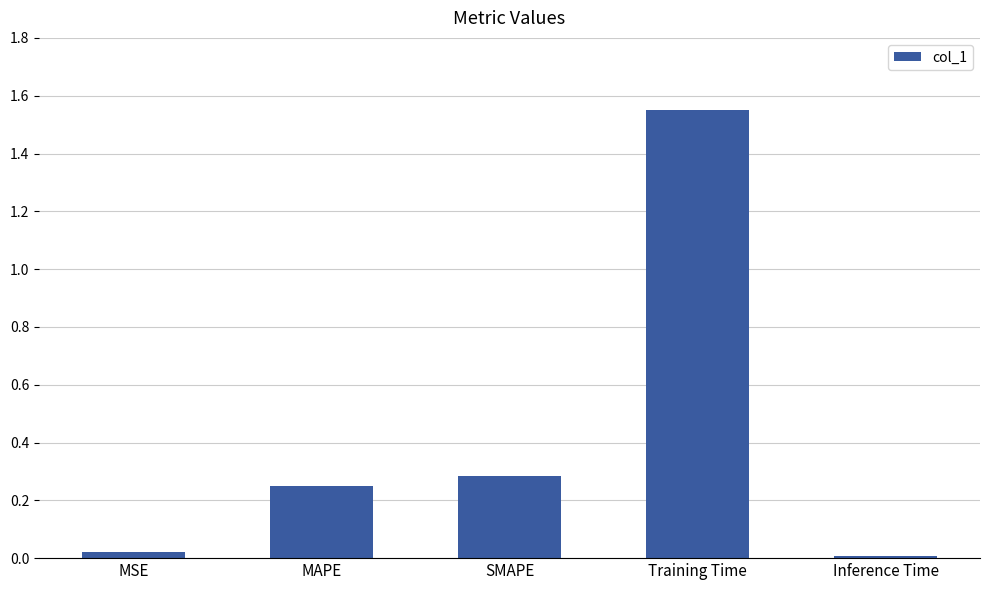

True or false: the data shows 0.0 at Inference Time.

True